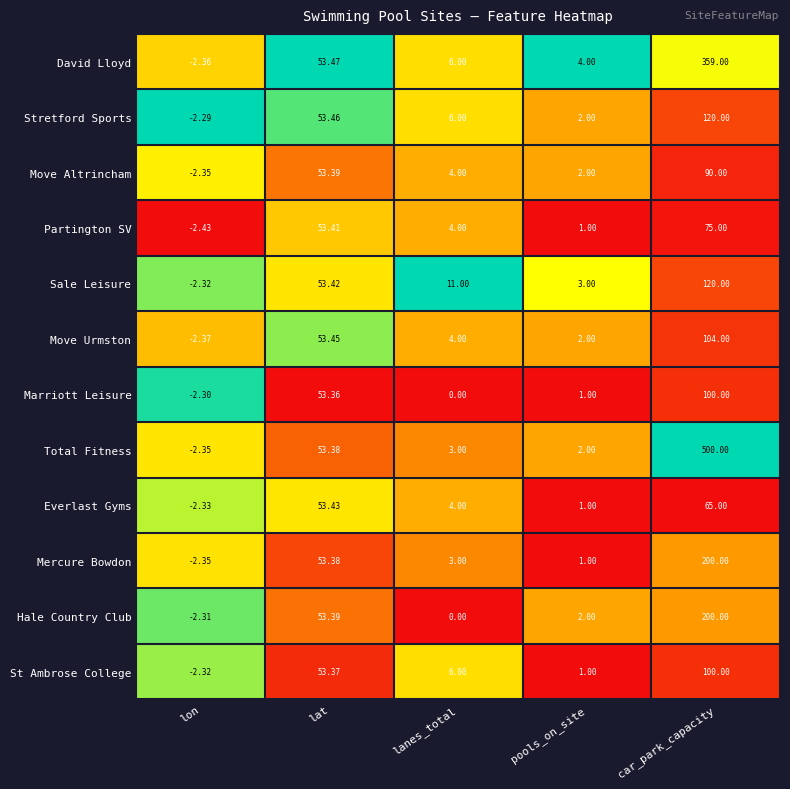

Which series has the largest range (max minus min)?

Total Fitness